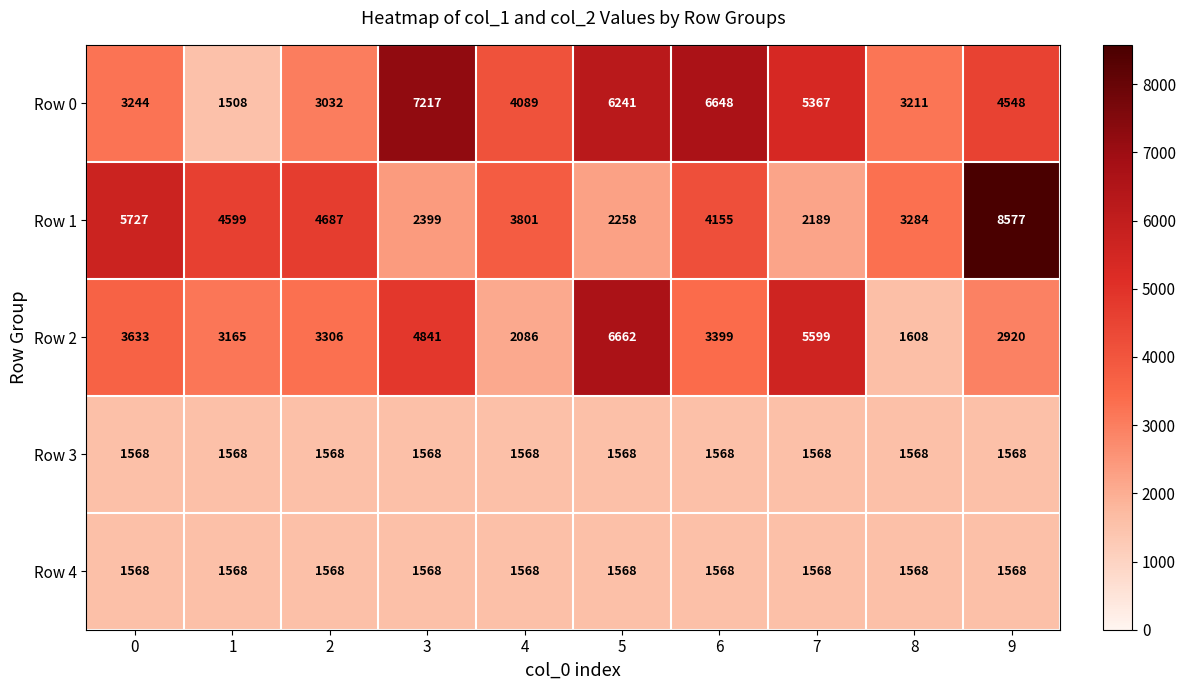

Read the Row 0 value at 6, to the nearest 50.

6650